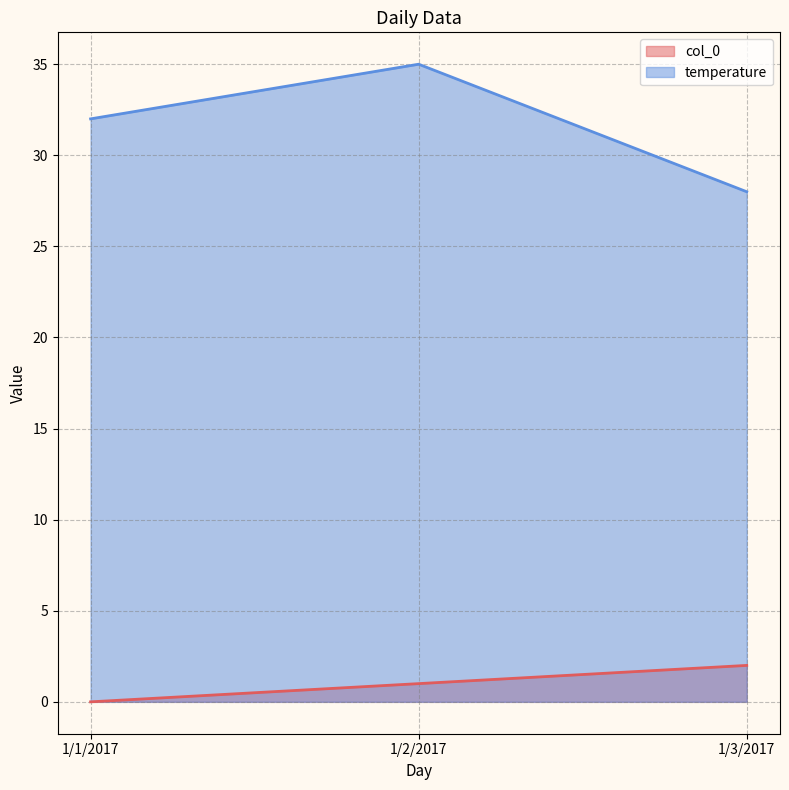

How many series are shown in this chart?

2